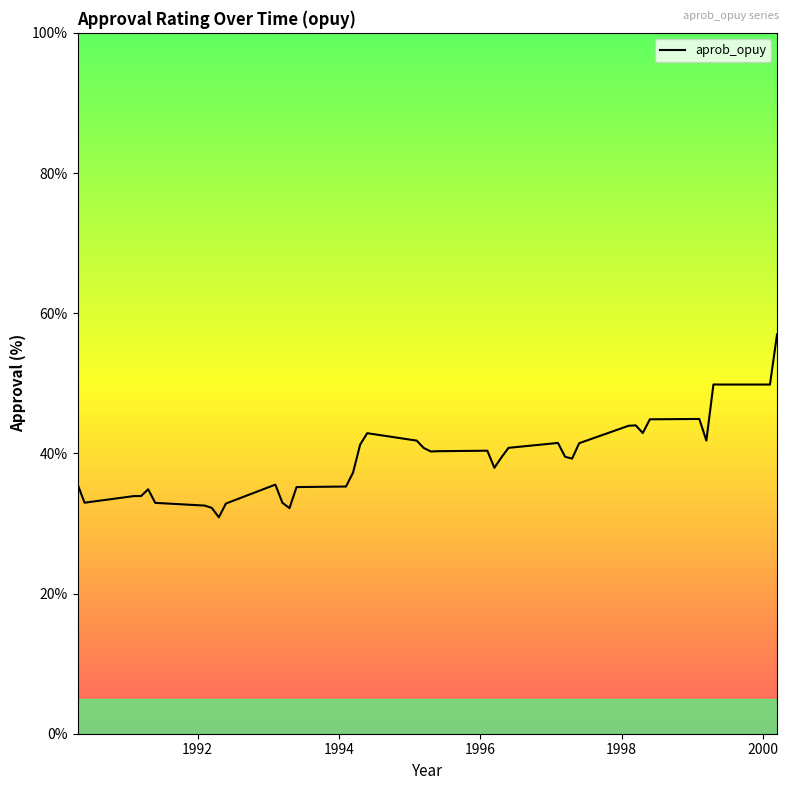

What is the smallest value displayed?

30.9